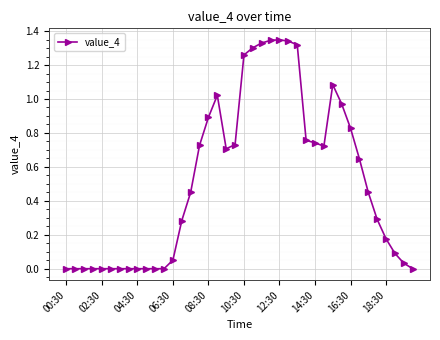

True or false: there are more than 0 points higher than both neighbors.

True